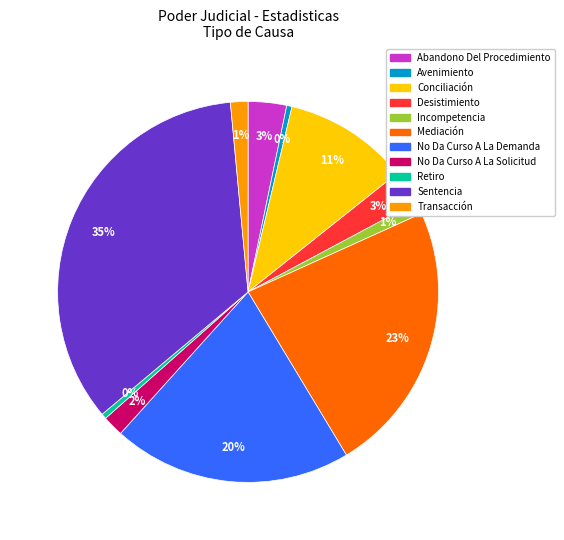

To the nearest percent, what portion does No Da Curso A La Demanda represent?

20%